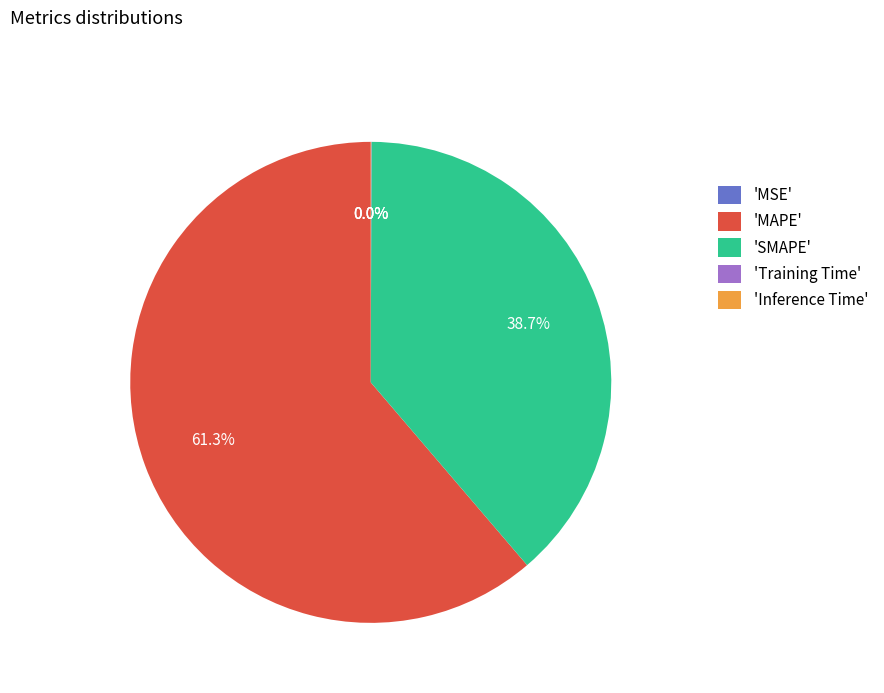

Which slice represents more than half of the pie?

'MAPE'